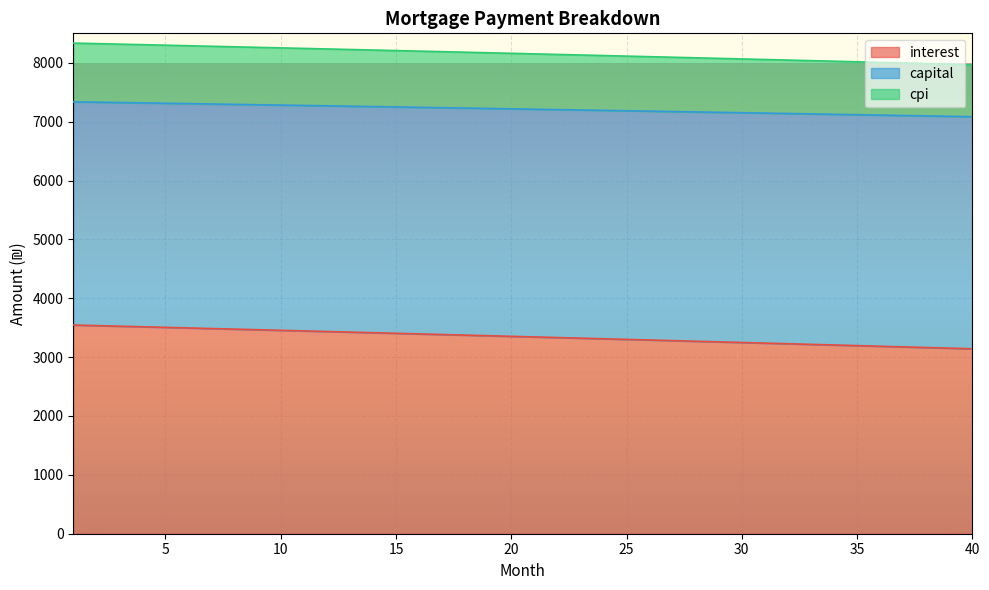

True or false: cpi and capital intersect in this chart.

False